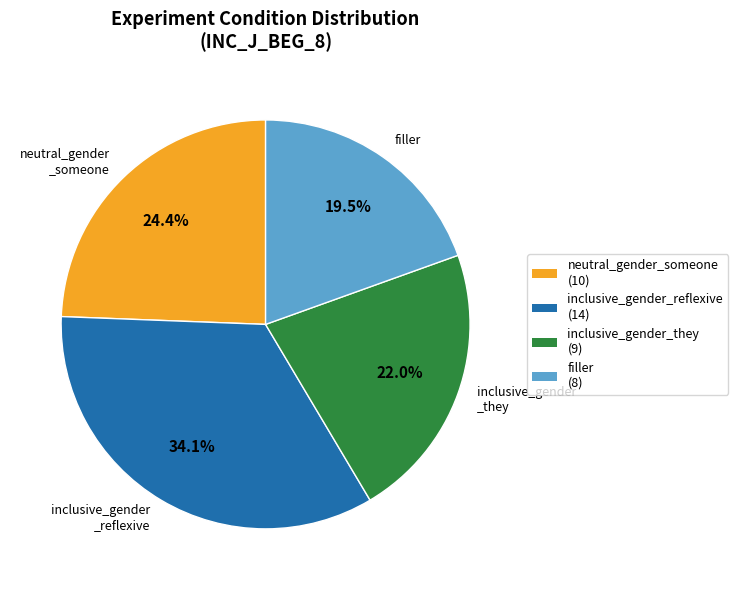

Combined, do inclusive_gender _they and filler account for over 50%?

No